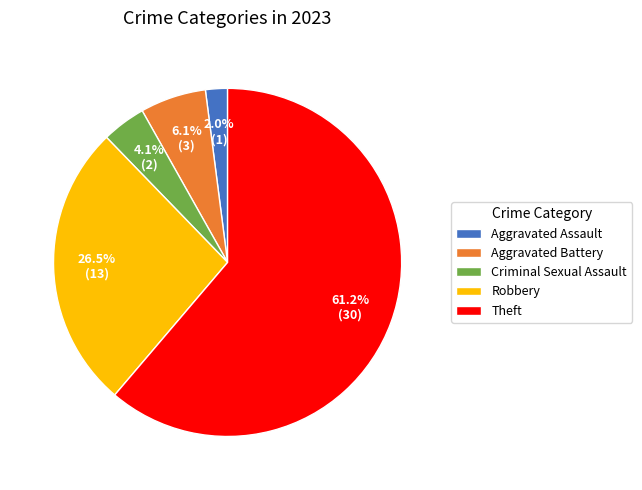

Which slice is the largest?

Theft